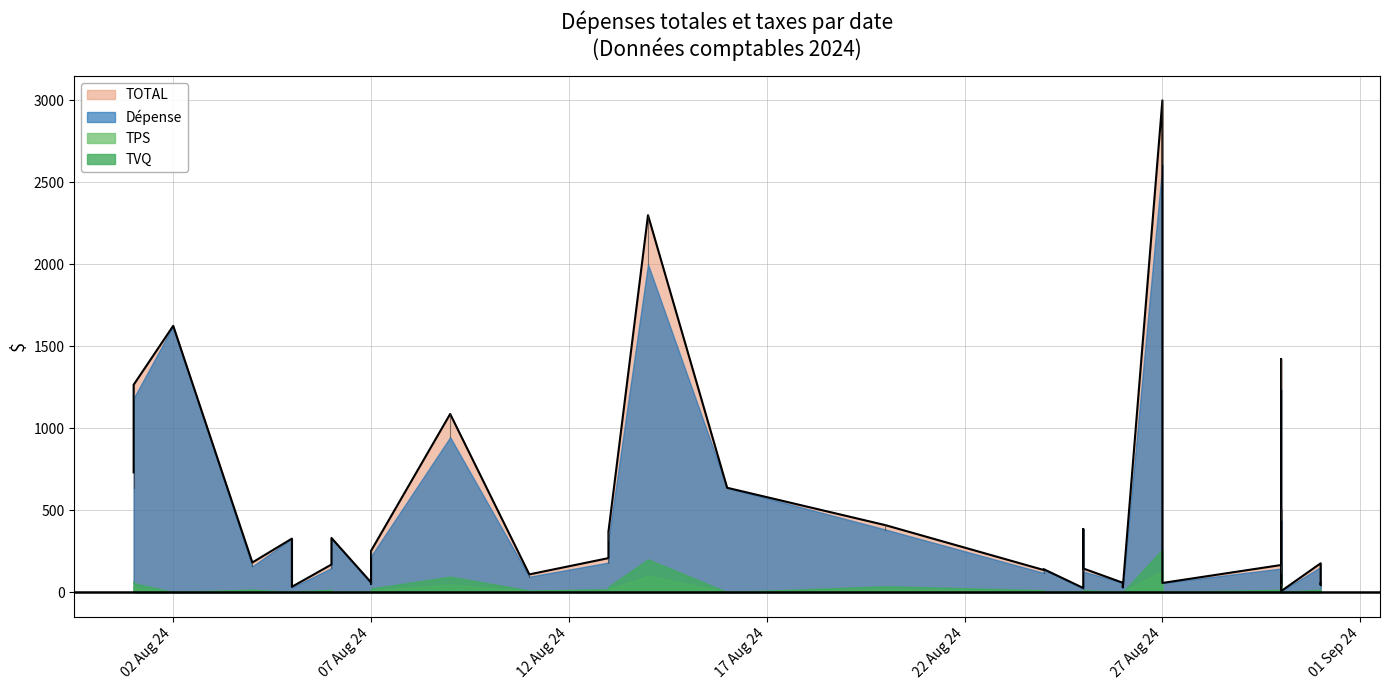

How many data points does each series have?

40